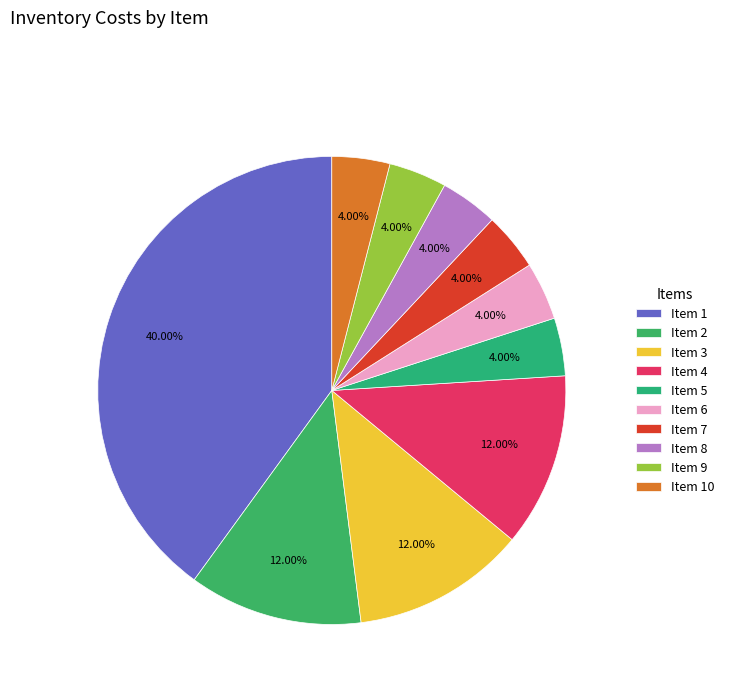

Is there a majority slice in this chart?

No